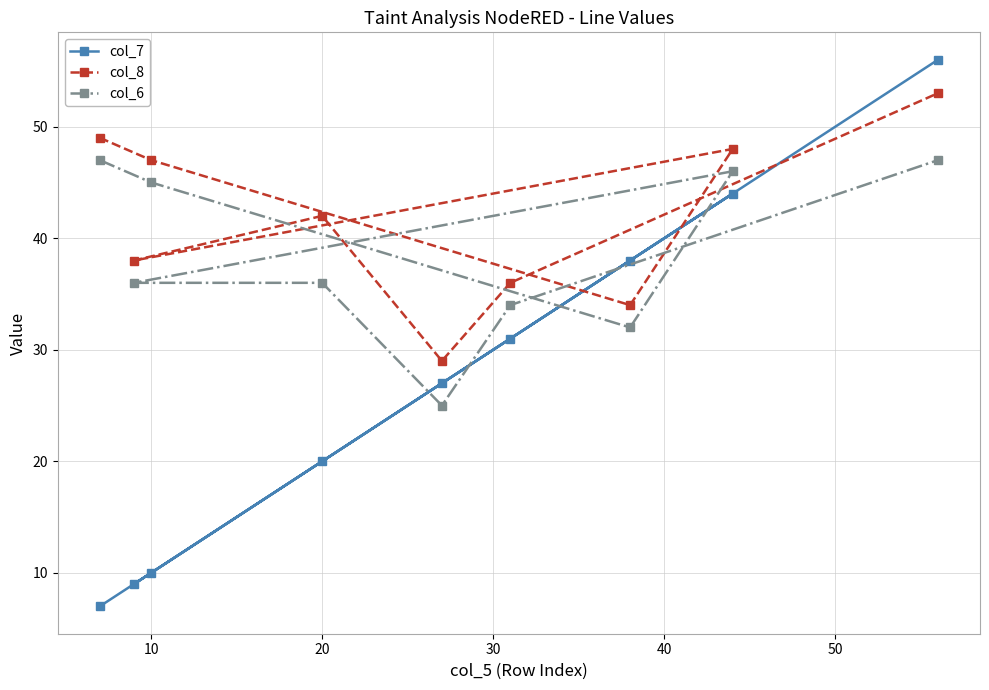

What is the greatest value displayed?

56